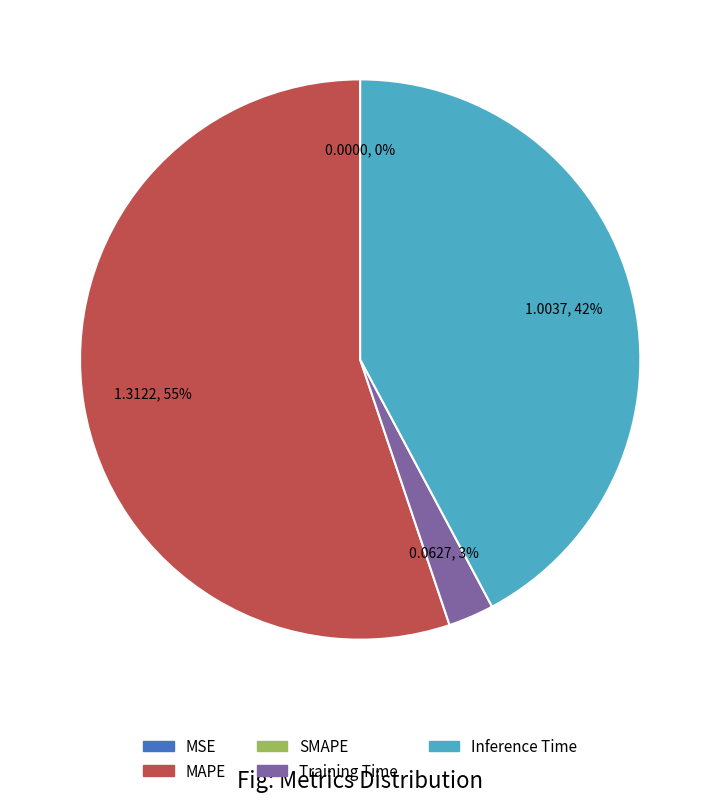

Does any single category account for the majority?

Yes